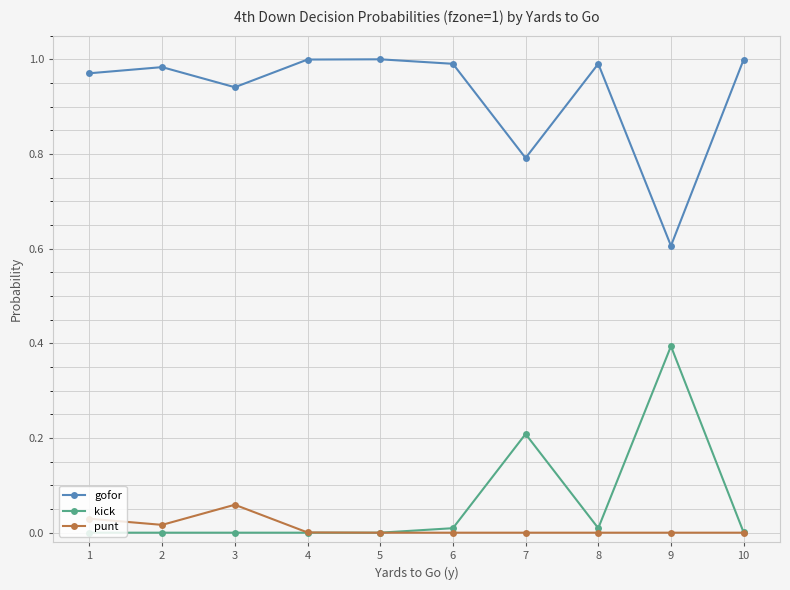

What is the value of the kick point at the 9th from the left?

0.4